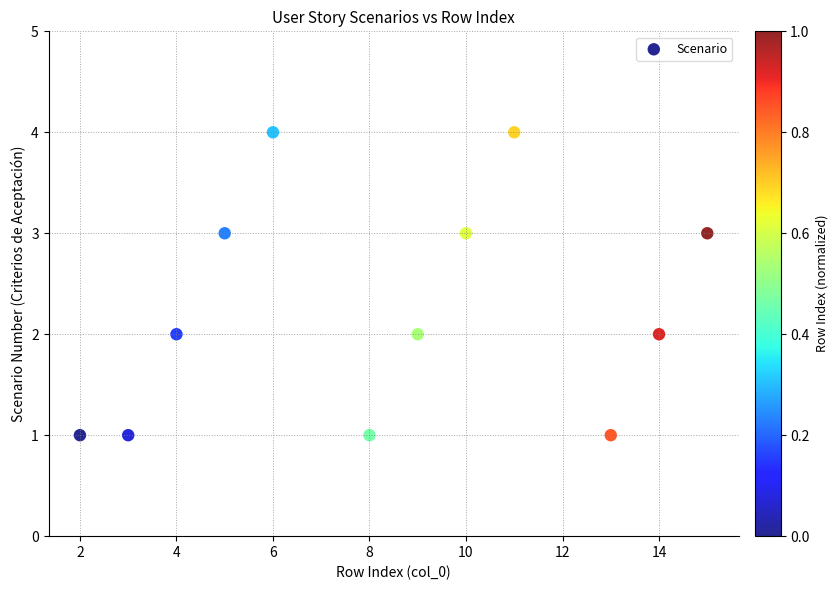

What is the average X value?

8